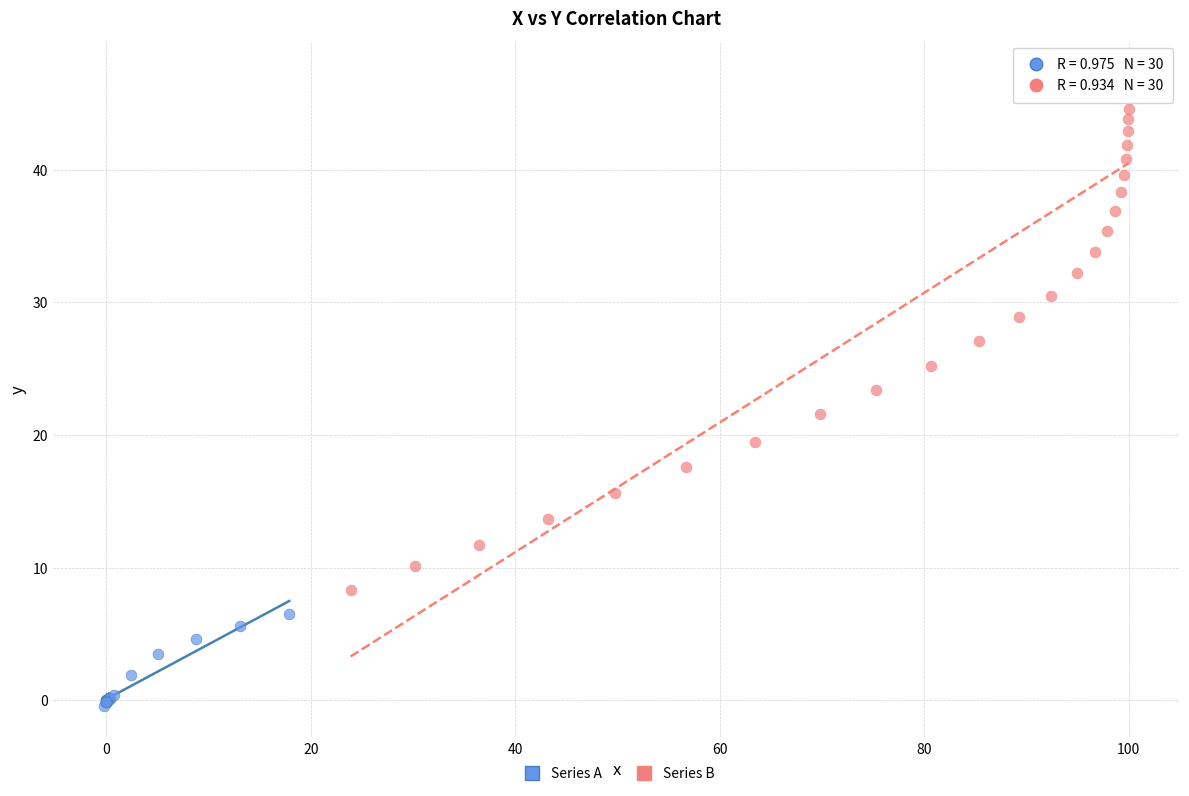

Which series contains the highest Y value?

Series B